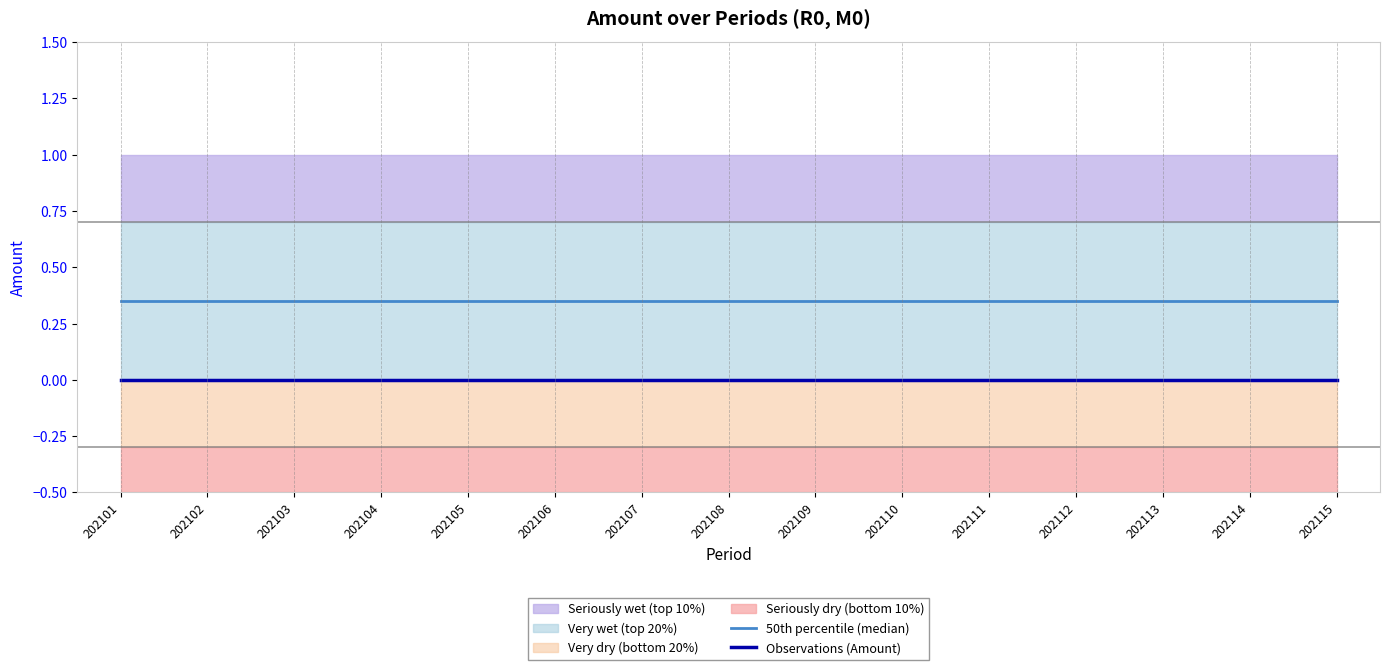

Rank the categories by Observations (Amount) value from highest to lowest.

202101, 202102, 202103, 202104, 202105, 202106, 202107, 202108, 202109, 202110, 202111, 202112, 202113, 202114, 202115